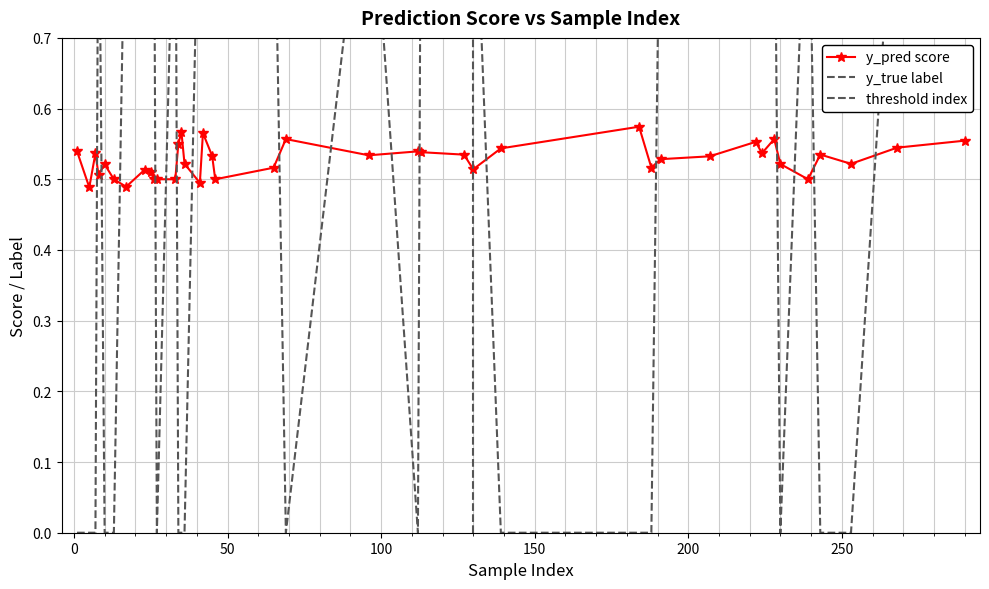

How many y_pred score values are between 0 and 1?

40